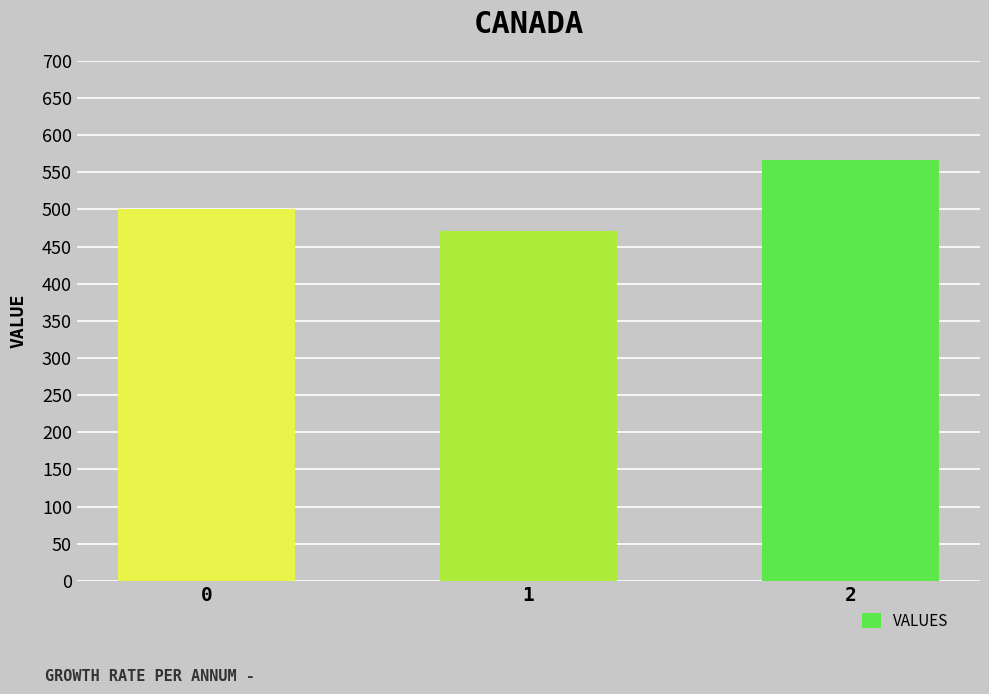

How many data points are less than 500?

1